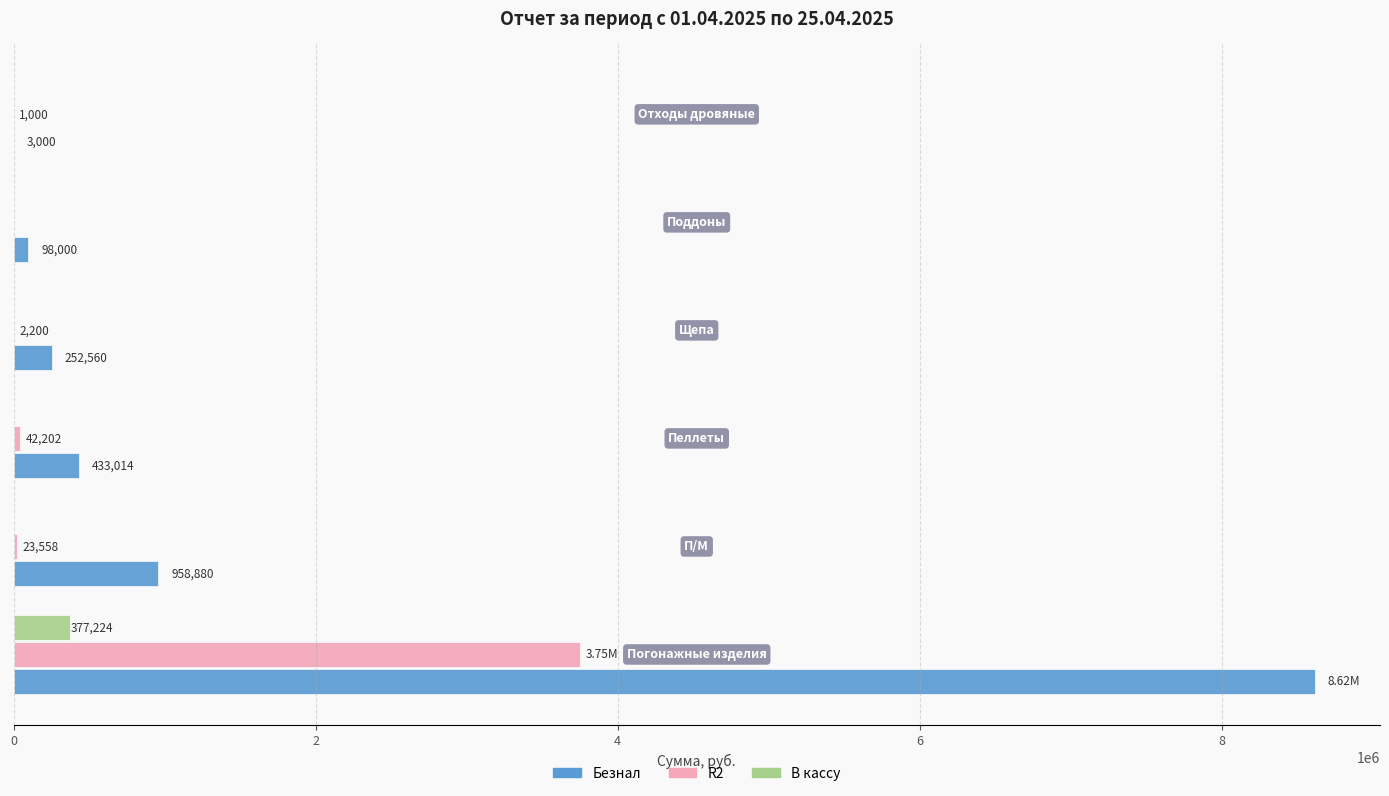

Which series has the largest total across all categories?

Безнал